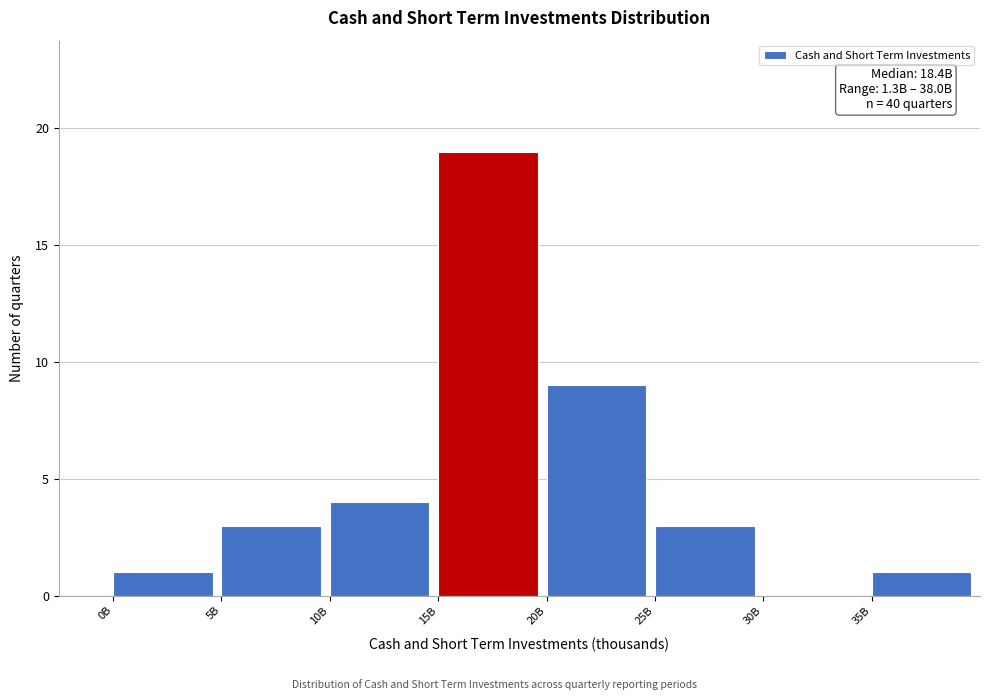

Reading left to right, extract all data points from this chart.

0B=1	5B=3	10B=4	15B=19	20B=9	25B=3	30B=0	35B=1